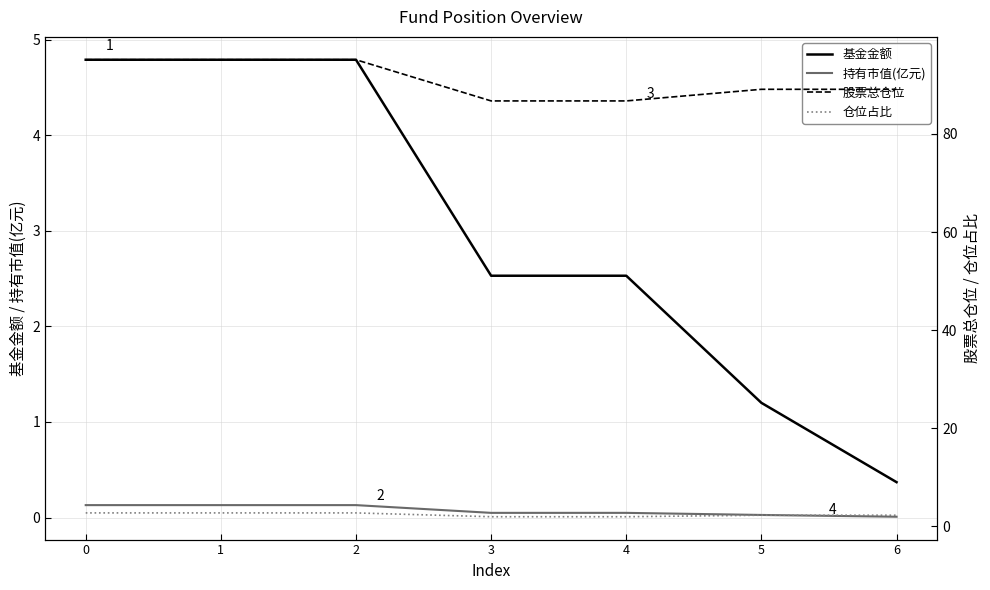

What is the lowest value of the 仓位占比 series?

1.9